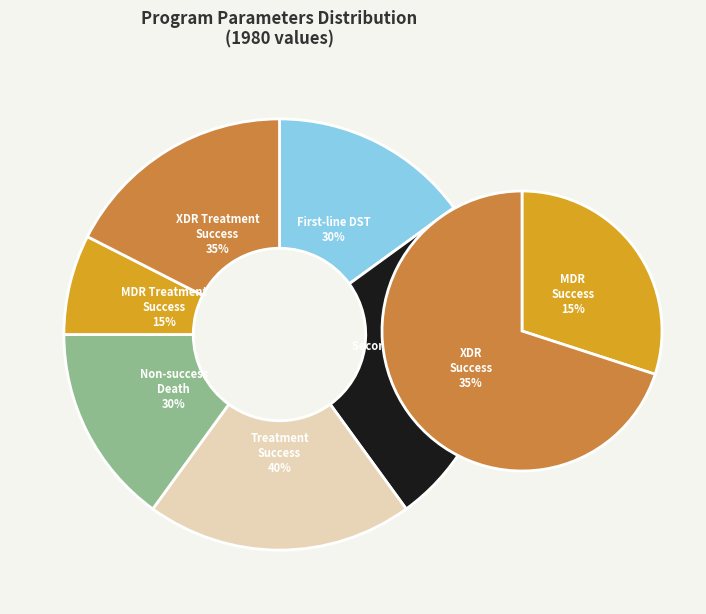

To the nearest percent, what is the difference between the largest and smallest slice percentages?

18%